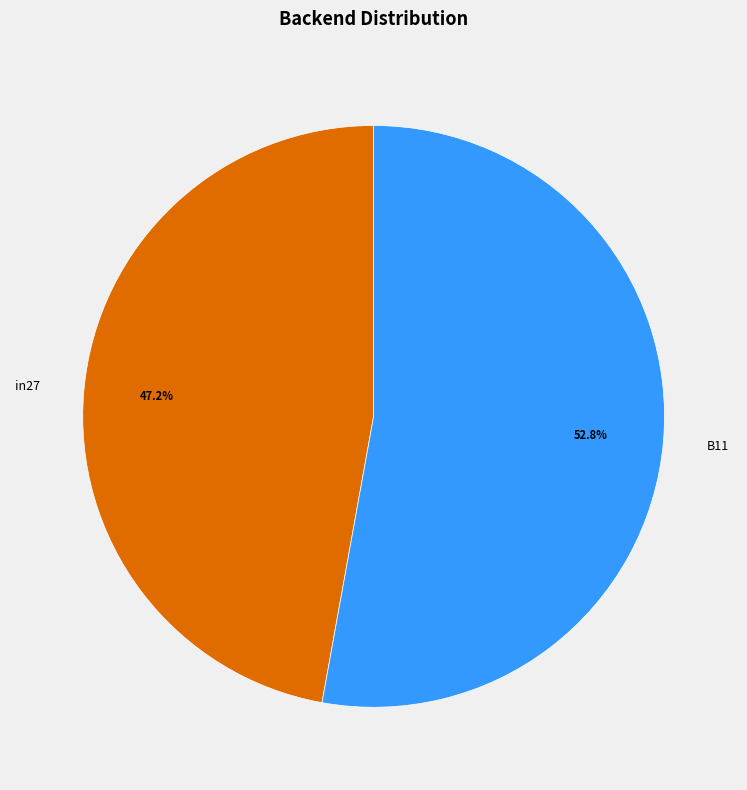

Rank the categories by value from lowest to highest.

in27, B11